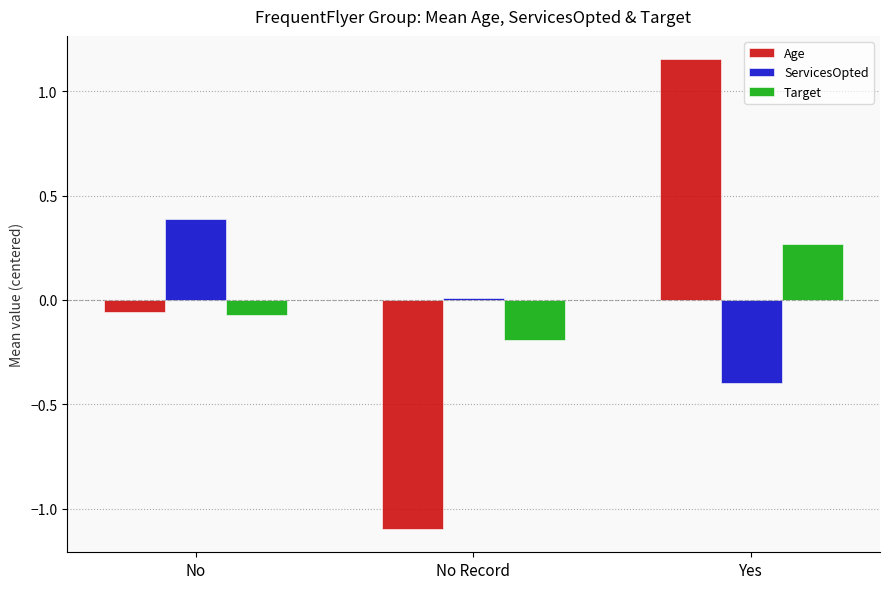

How many distinct data groups are displayed?

3